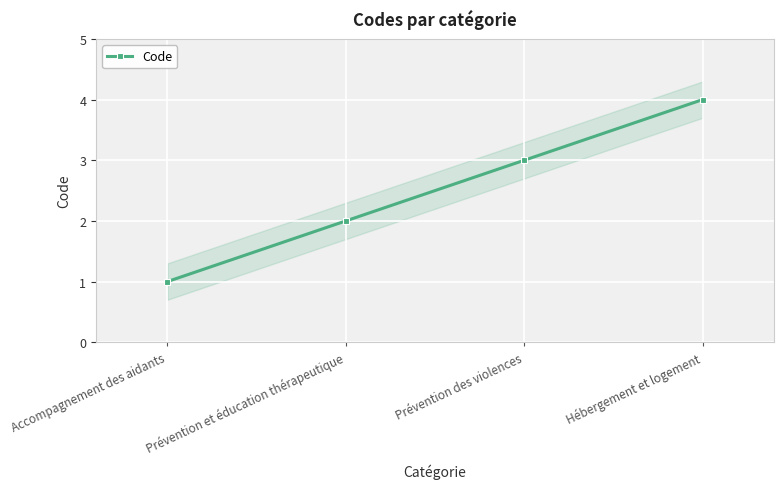

Which has a higher value, Prévention des violences or Accompagnement des aidants?

Prévention des violences